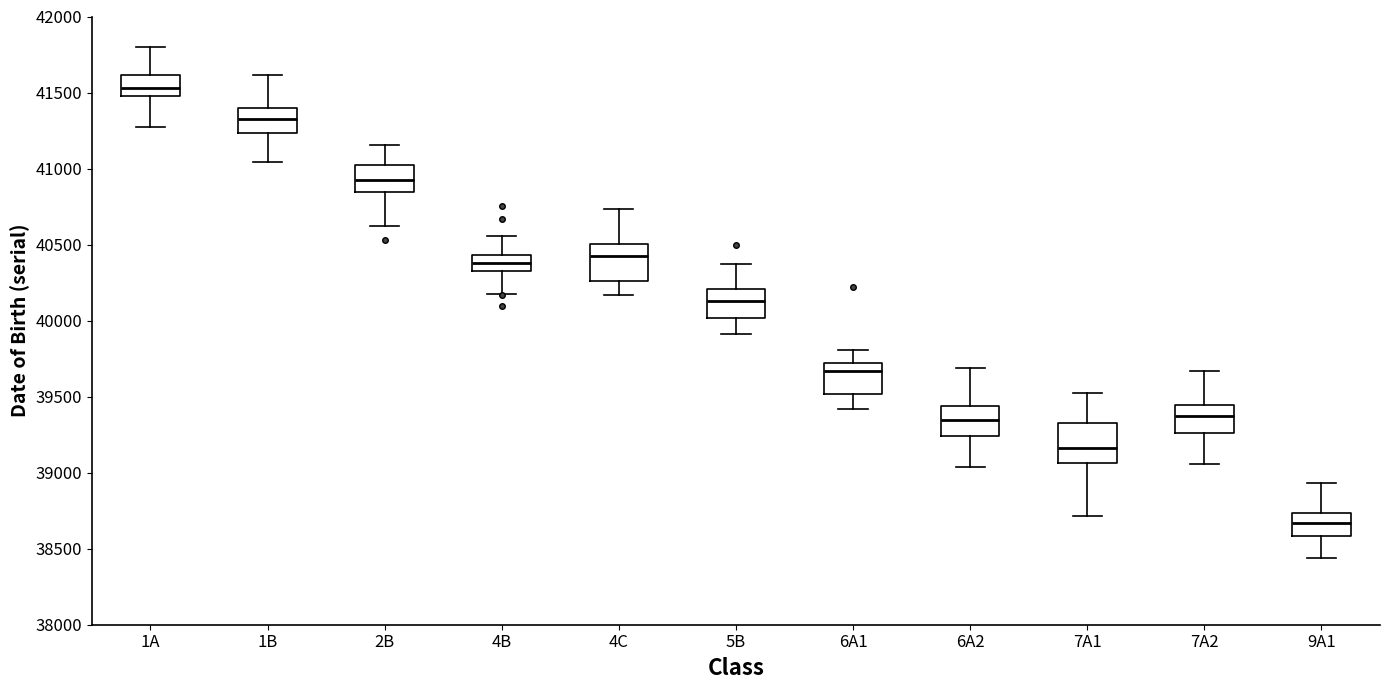

Where does the median line of the box for 4C sit on the y-axis? The values are not printed on the chart, so give them approximately, as read against the axis.

40400